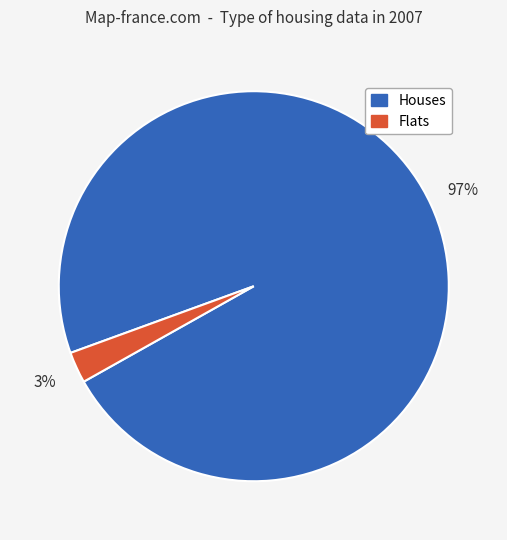

To the nearest percent, what percentage of the pie is Flats?

3%